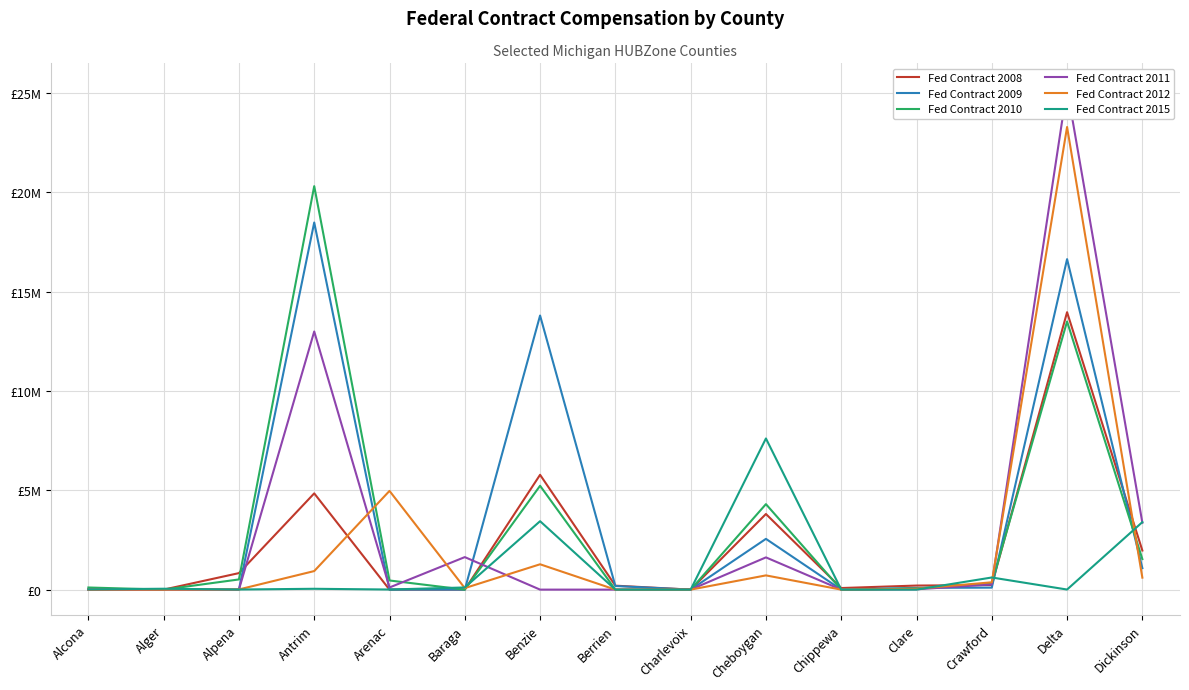

Which series has the largest total across all categories?

Fed Contract 2009